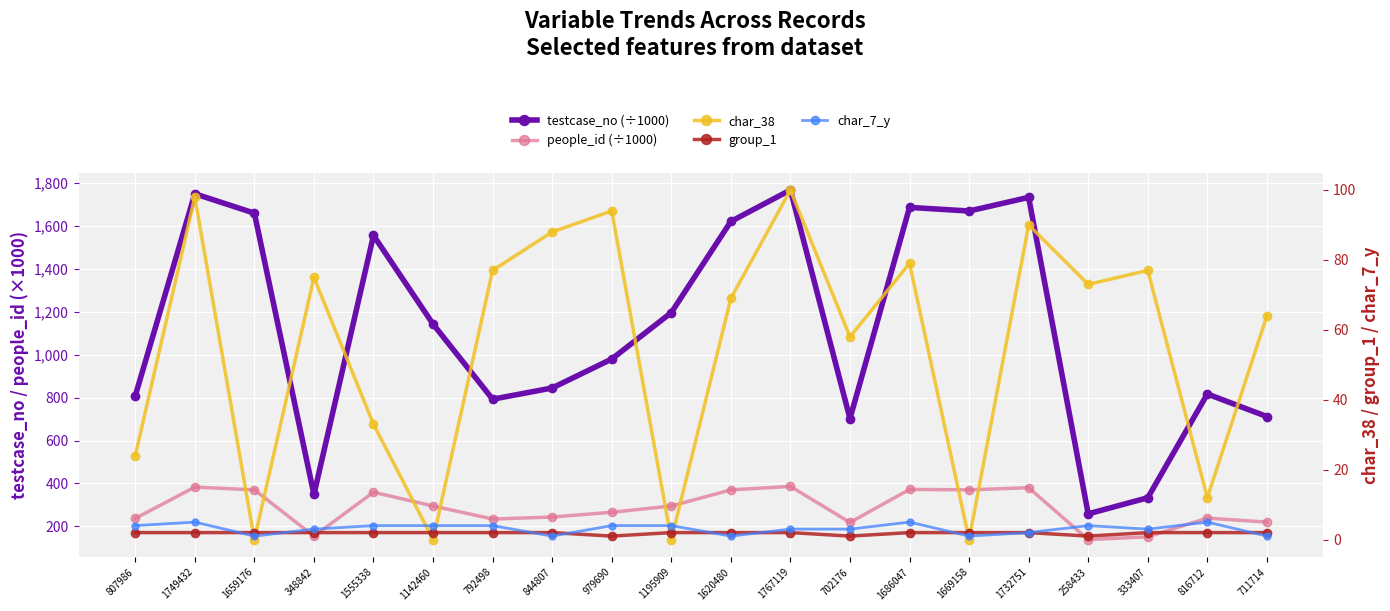

Reading right to left, transcribe all the data shown in this chart.

testcase_no (÷1000): 711714=711.7	816712=816.7	333407=333.4	258433=258.4	1732751=1732.8	1669158=1669.2	1686047=1686.0	702176=702.2	1767119=1767.1	1620480=1620.5	1195909=1195.9	979690=979.7	844807=844.8	792498=792.5	1142460=1142.5	1555338=1555.3	348842=348.8	1659176=1659.2	1749432=1749.4	807986=808.0
people_id (÷1000): 711714=220.0	816712=238.5	333407=151.6	258433=138.5	1732751=380.2	1669158=370.3	1686047=372.1	702176=218.4	1767119=386.2	1620480=370.1	1195909=294.9	979690=265.8	844807=243.5	792498=234.3	1142460=294.9	1555338=359.3	348842=154.5	1659176=370.3	1749432=383.0	807986=237.2
char_38: 711714=64.0	816712=12.0	333407=77.0	258433=73.0	1732751=90.0	1669158=0.0	1686047=79.0	702176=58.0	1767119=100.0	1620480=69.0	1195909=0.0	979690=94.0	844807=88.0	792498=77.0	1142460=0.0	1555338=33.0	348842=75.0	1659176=0.0	1749432=98.0	807986=24.0
group_1: 711714=2.0	816712=2.0	333407=2.0	258433=1.0	1732751=2.0	1669158=2.0	1686047=2.0	702176=1.0	1767119=2.0	1620480=2.0	1195909=2.0	979690=1.0	844807=2.0	792498=2.0	1142460=2.0	1555338=2.0	348842=2.0	1659176=2.0	1749432=2.0	807986=2.0
char_7_y: 711714=1.0	816712=5.0	333407=3.0	258433=4.0	1732751=2.0	1669158=1.0	1686047=5.0	702176=3.0	1767119=3.0	1620480=1.0	1195909=4.0	979690=4.0	844807=1.0	792498=4.0	1142460=4.0	1555338=4.0	348842=3.0	1659176=1.0	1749432=5.0	807986=4.0